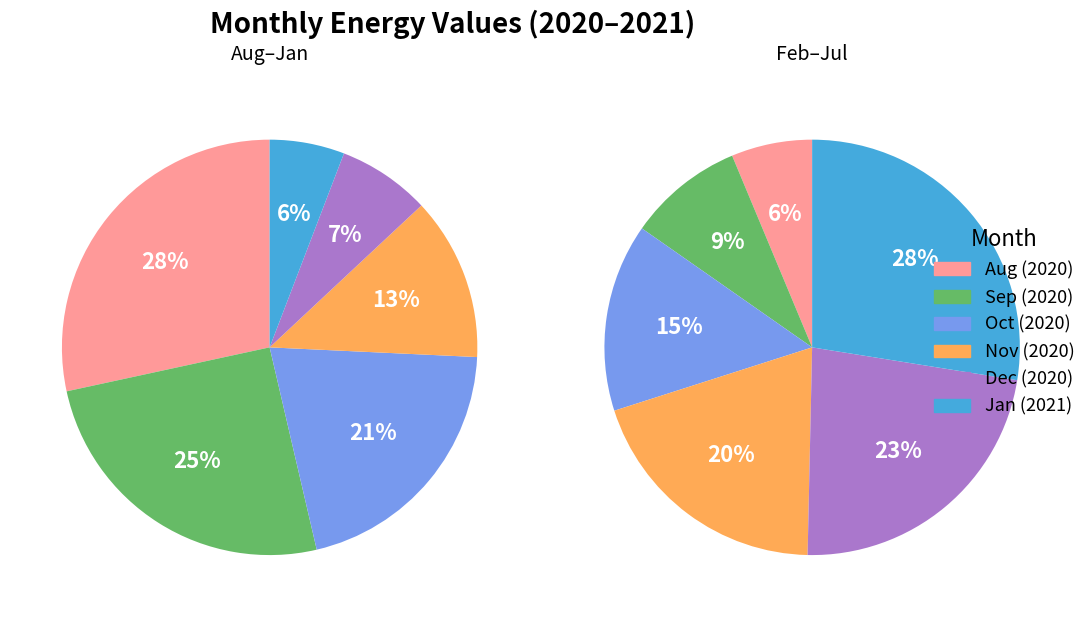

How many segments does this pie chart have?

12